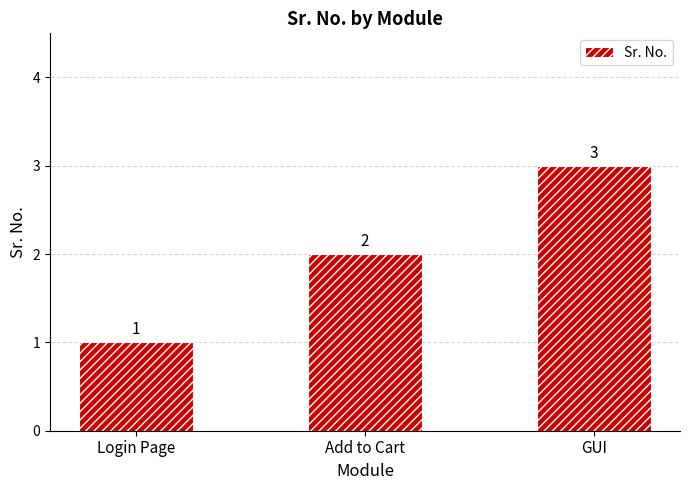

True or false: the data shows 2 at Login Page.

False